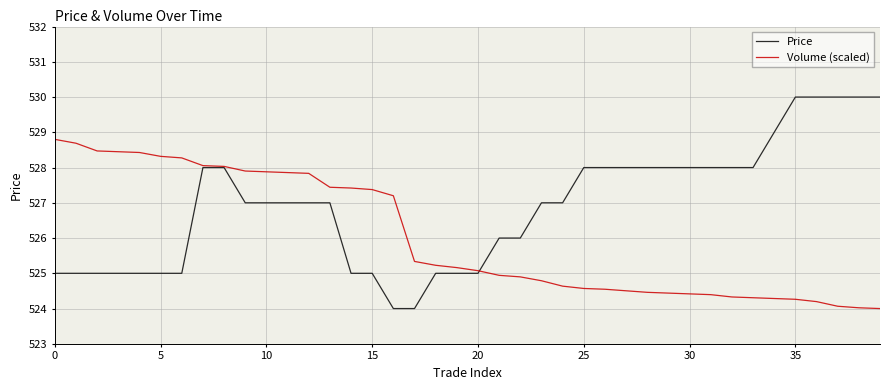

Reading left to right, extract all data points from this chart.

Price: 52500.0	52500.0	52500.0	52500.0	52500.0	52500.0	52500.0	52800.0	52800.0	52700.0	52700.0	52700.0	52700.0	52700.0	52500.0	52500.0	52400.0	52400.0	52500.0	52500.0	52500.0	52600.0	52600.0	52700.0	52700.0	52800.0	52800.0	52800.0	52800.0	52800.0	52800.0	52800.0	52800.0	52800.0	52900.0	53000.0	53000.0	53000.0	53000.0	53000.0
Volume (scaled): 52880.0	52869.0	52847.1	52844.9	52842.7	52831.8	52827.4	52805.5	52803.3	52790.1	52787.9	52785.8	52783.6	52744.1	52741.9	52737.5	52720.0	52533.7	52522.7	52516.2	52507.4	52494.2	52489.9	52478.9	52463.6	52457.0	52454.8	52450.4	52446.0	52443.8	52441.6	52439.5	52432.9	52430.7	52428.5	52426.3	52419.7	52406.6	52402.2	52400.0